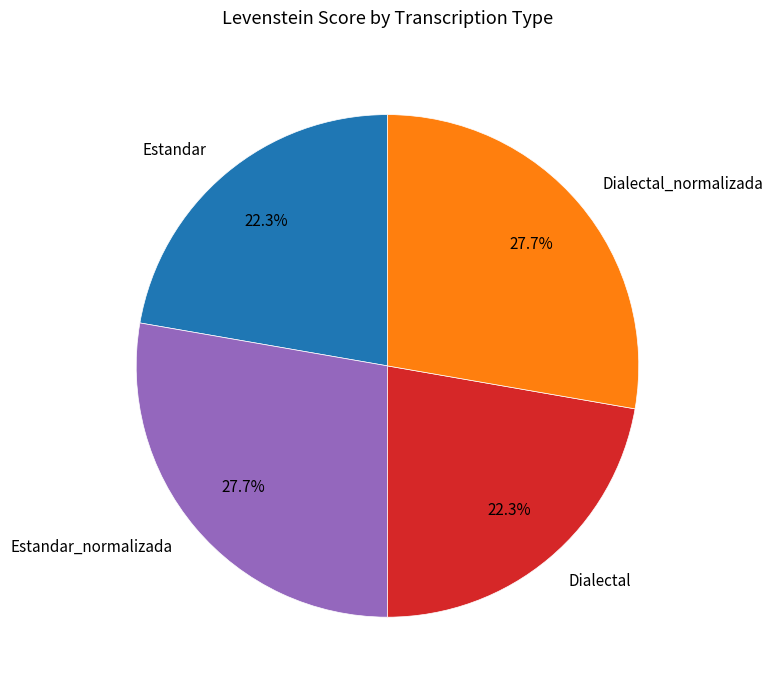

To the nearest percent, what portion does Estandar represent?

22%